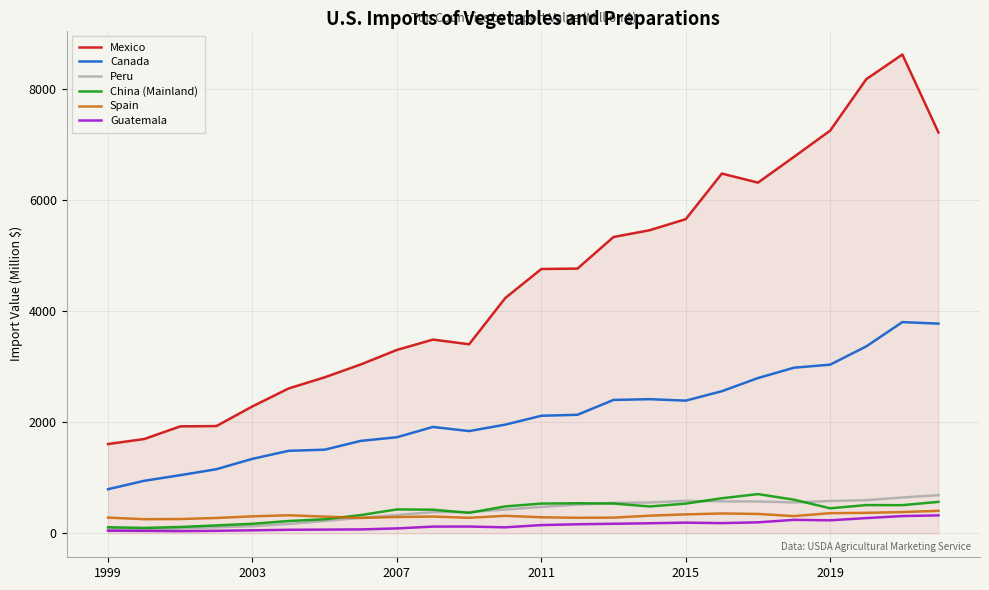

True or false: Mexico and Spain intersect in this chart.

False